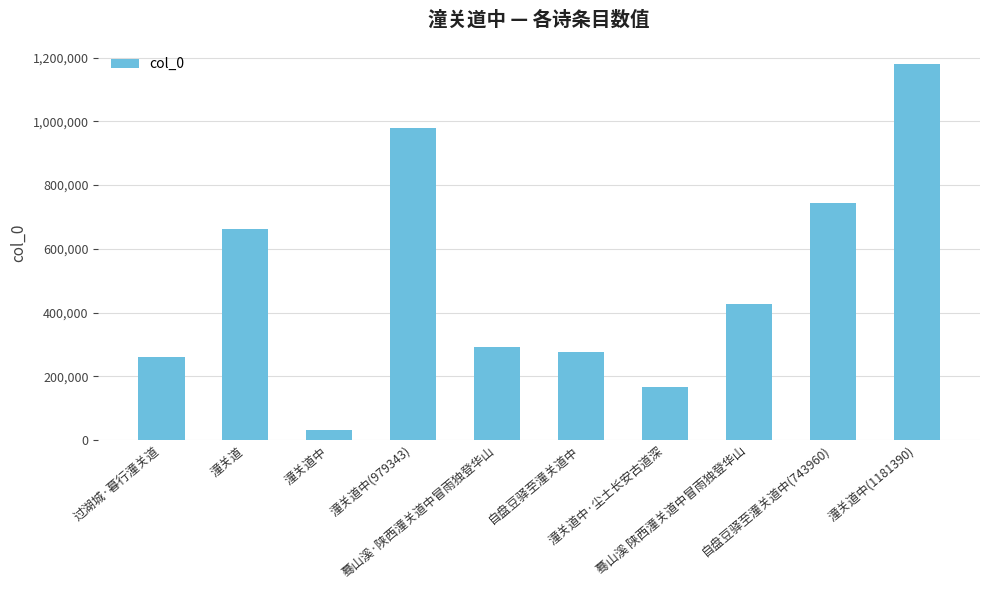

What is the difference between the maximum and minimum values?

1150532